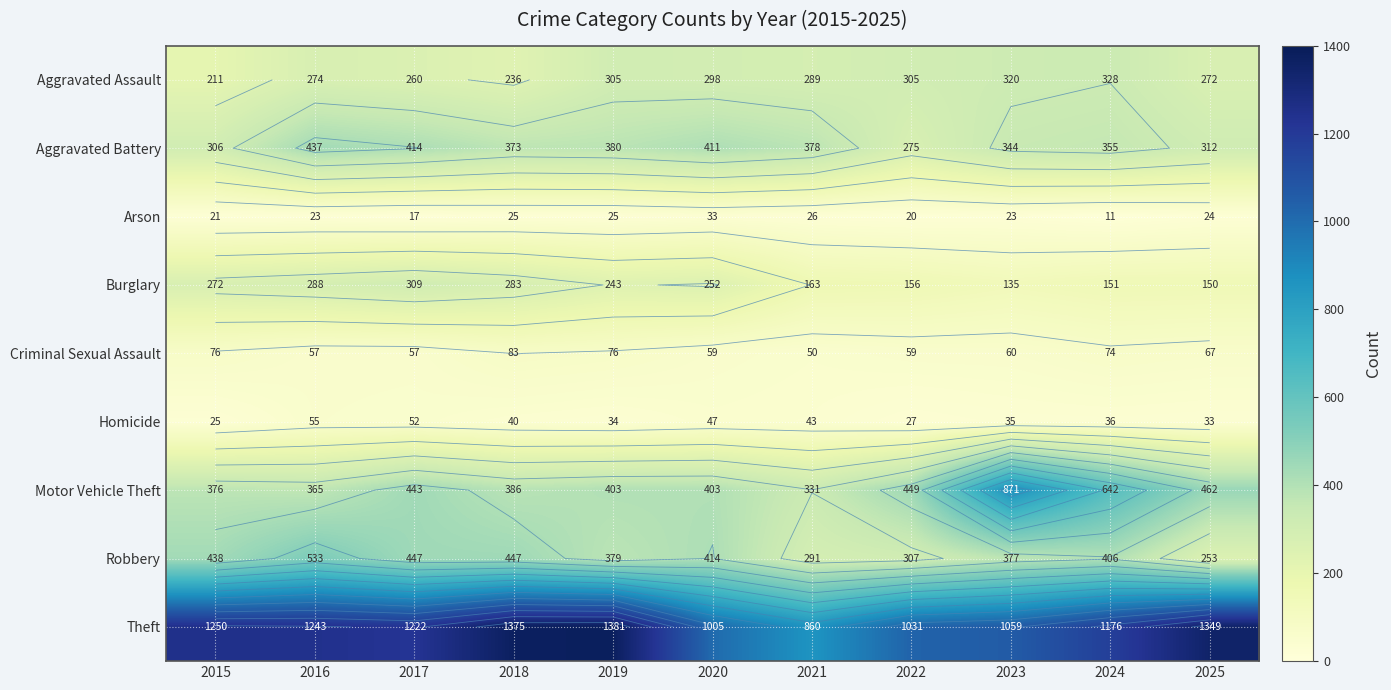

Is it true that Robbery equals 124 at 2017?

False